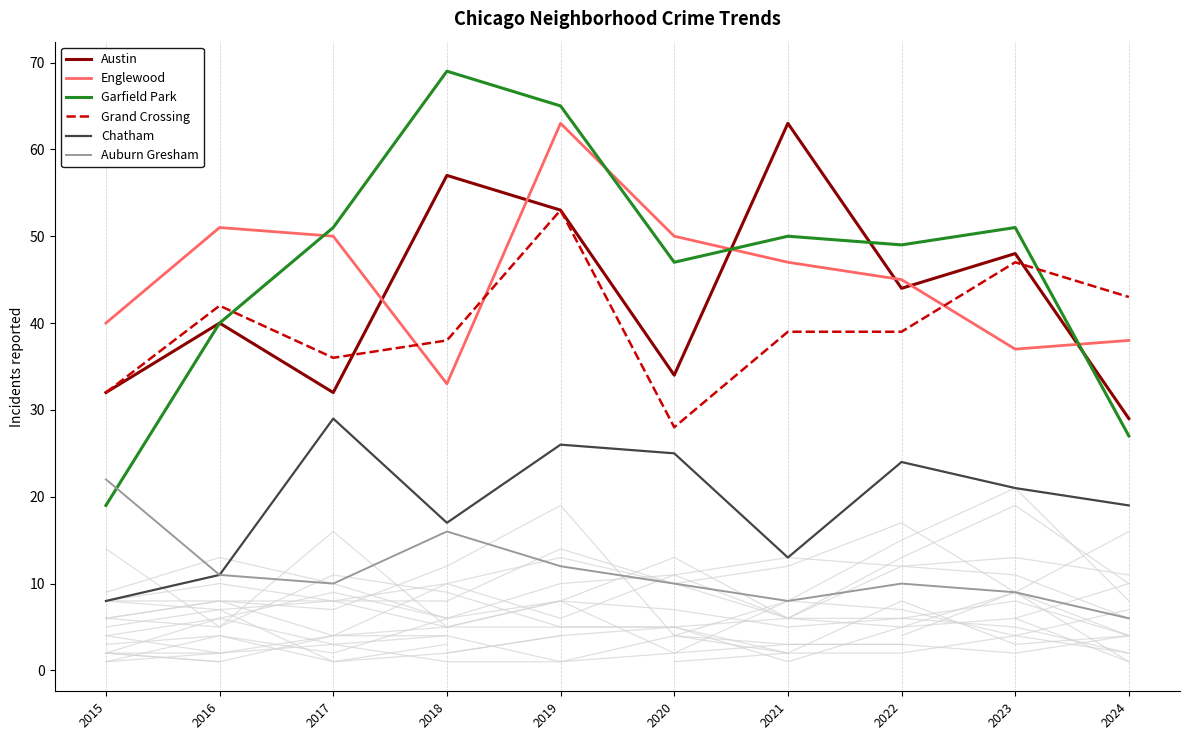

Which series has the largest range (max minus min)?

Garfield Park